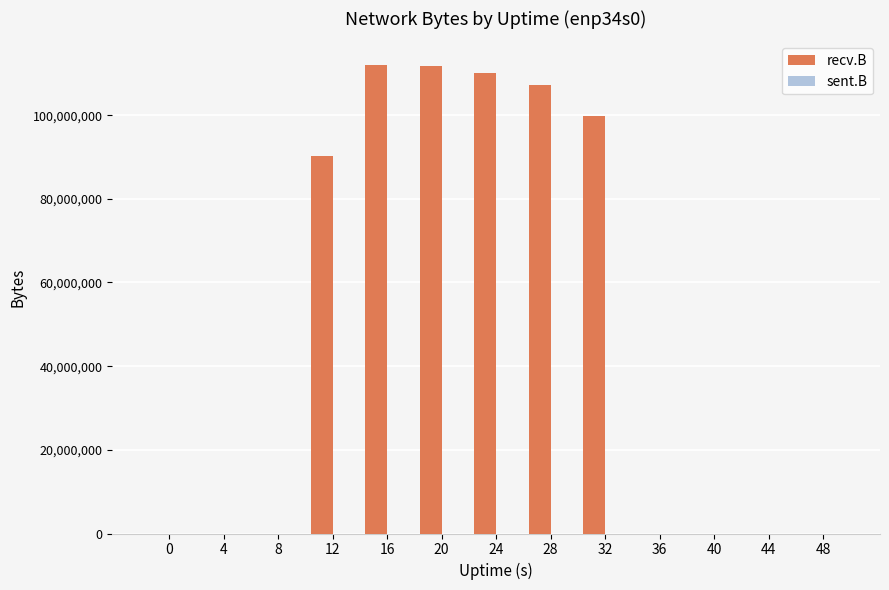

At which label is recv.B closest to 56019106?

12